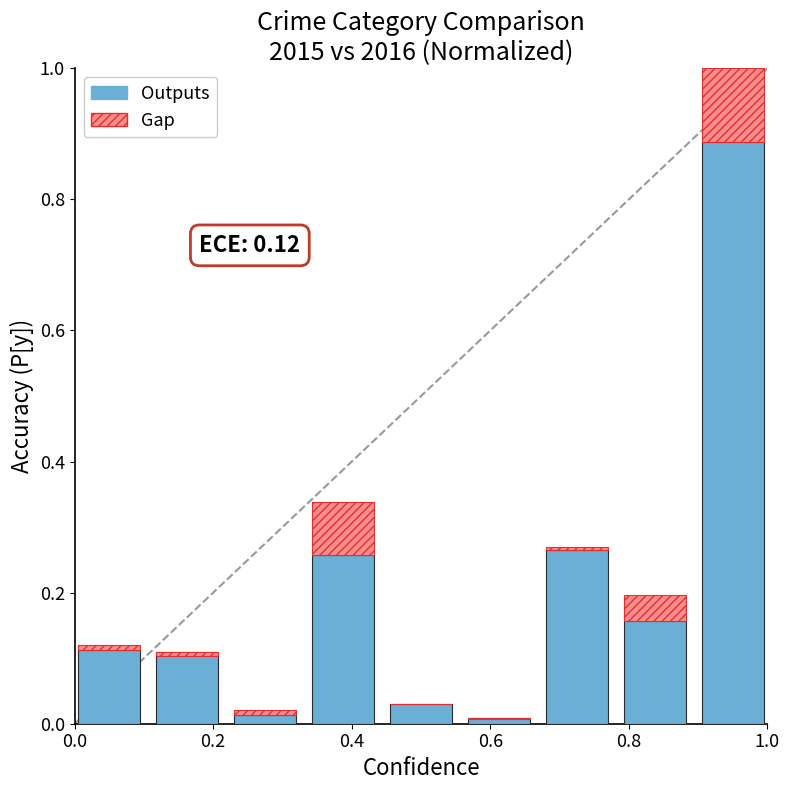

At which category is the sum across all series the highest?

1.0